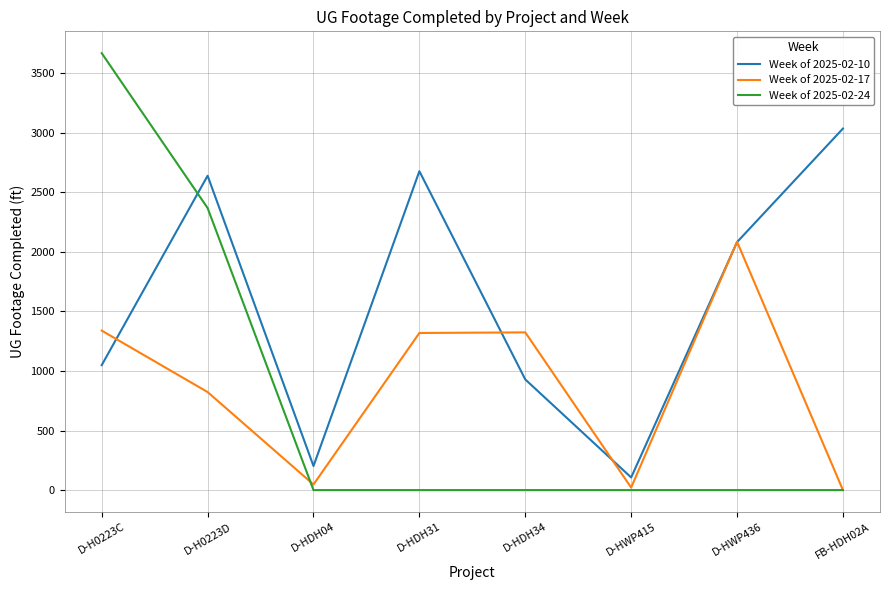

List the labels in order of Week of 2025-02-10 value, smallest first.

D-HWP415, D-HDH04, D-HDH34, D-H0223C, D-HWP436, D-H0223D, D-HDH31, FB-HDH02A